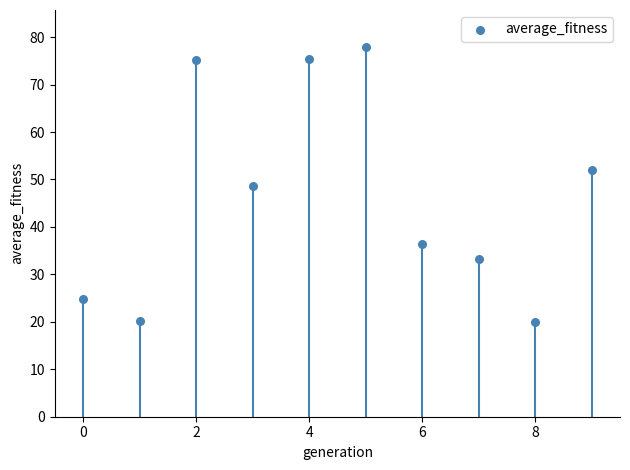

What is the range of Y values (max minus min)?

57.9